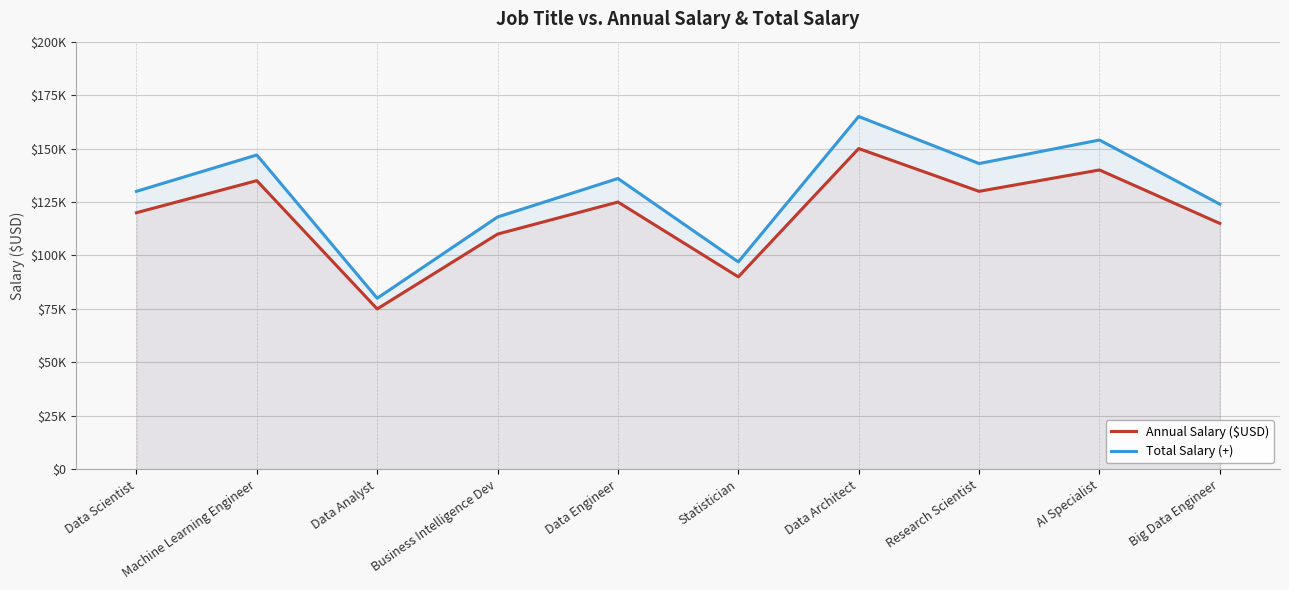

Which label corresponds to the largest value in the chart?

Data Architect